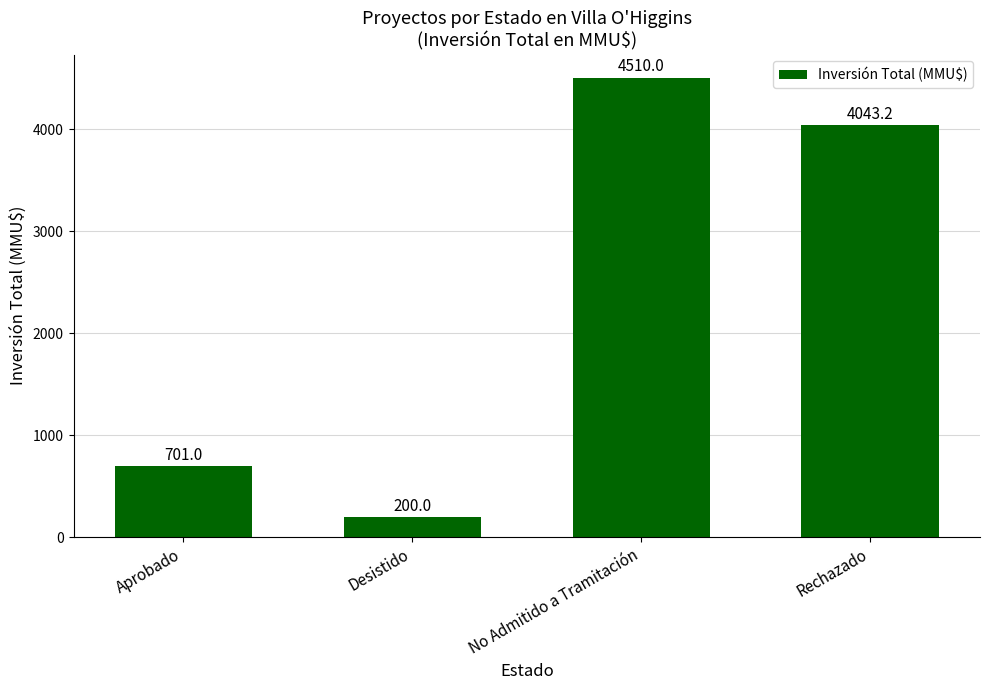

List the labels in order of value, largest first.

No Admitido a Tramitación, Rechazado, Aprobado, Desistido